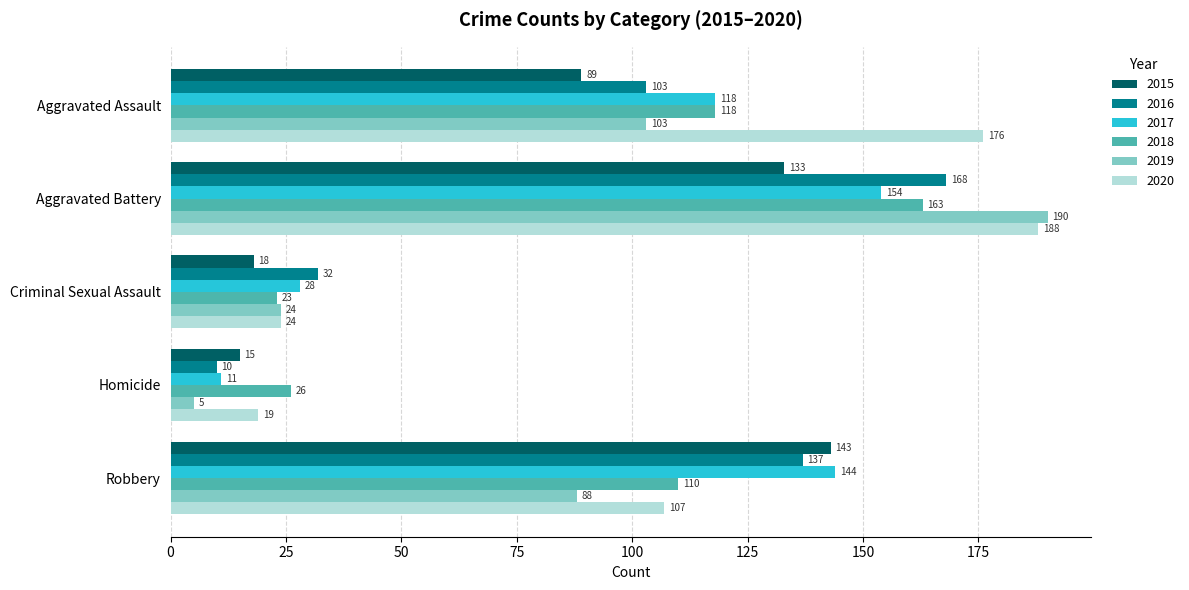

The 2016 series shows 58 at Aggravated Assault. True or false?

False